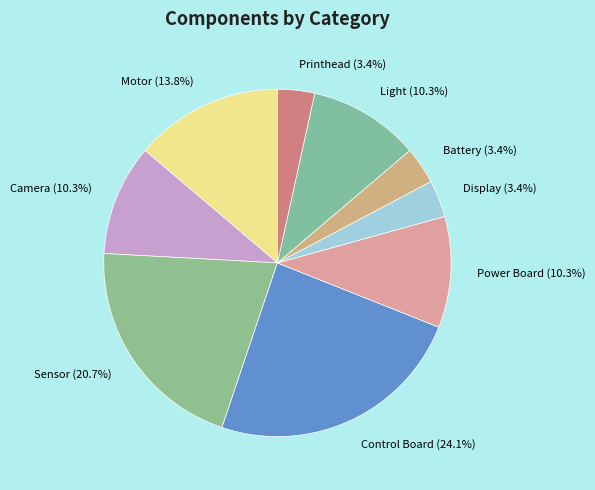

To the nearest percent, what portion does Motor represent?

14%